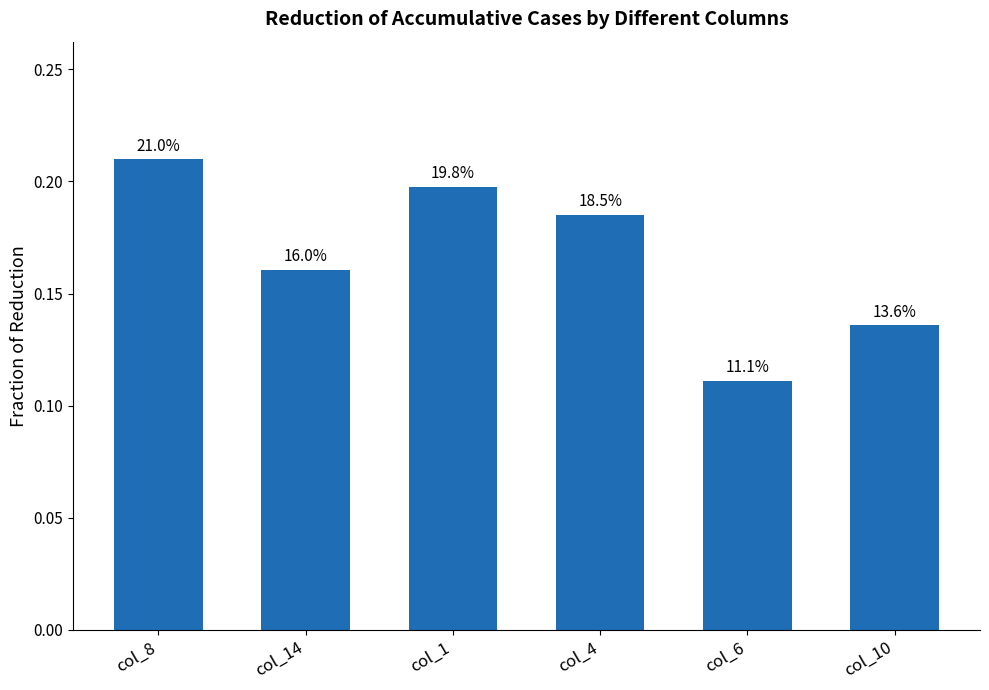

Which category has the lowest value across all series?

col_6